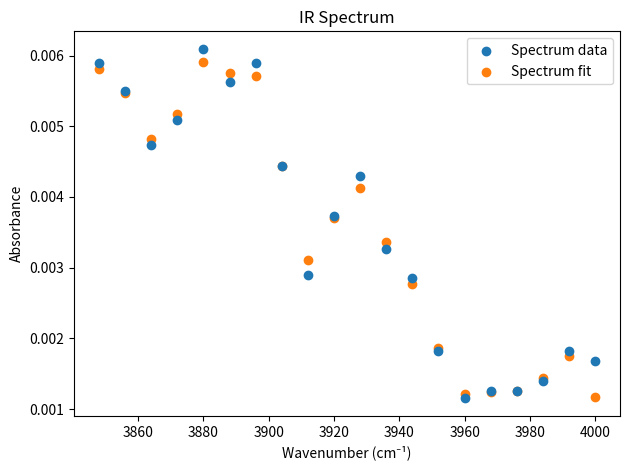

Which series has the largest Y range (max minus min)?

Spectrum data